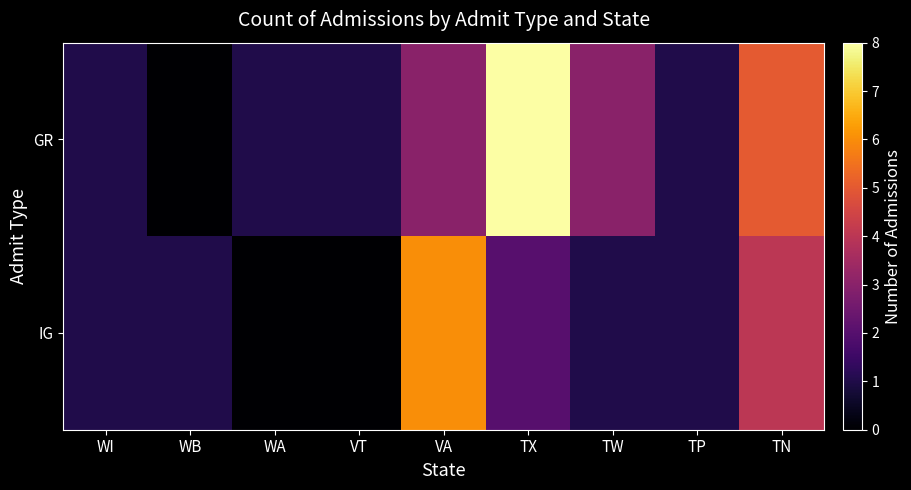

Rank the series by their average value, from lowest to highest.

IG, GR